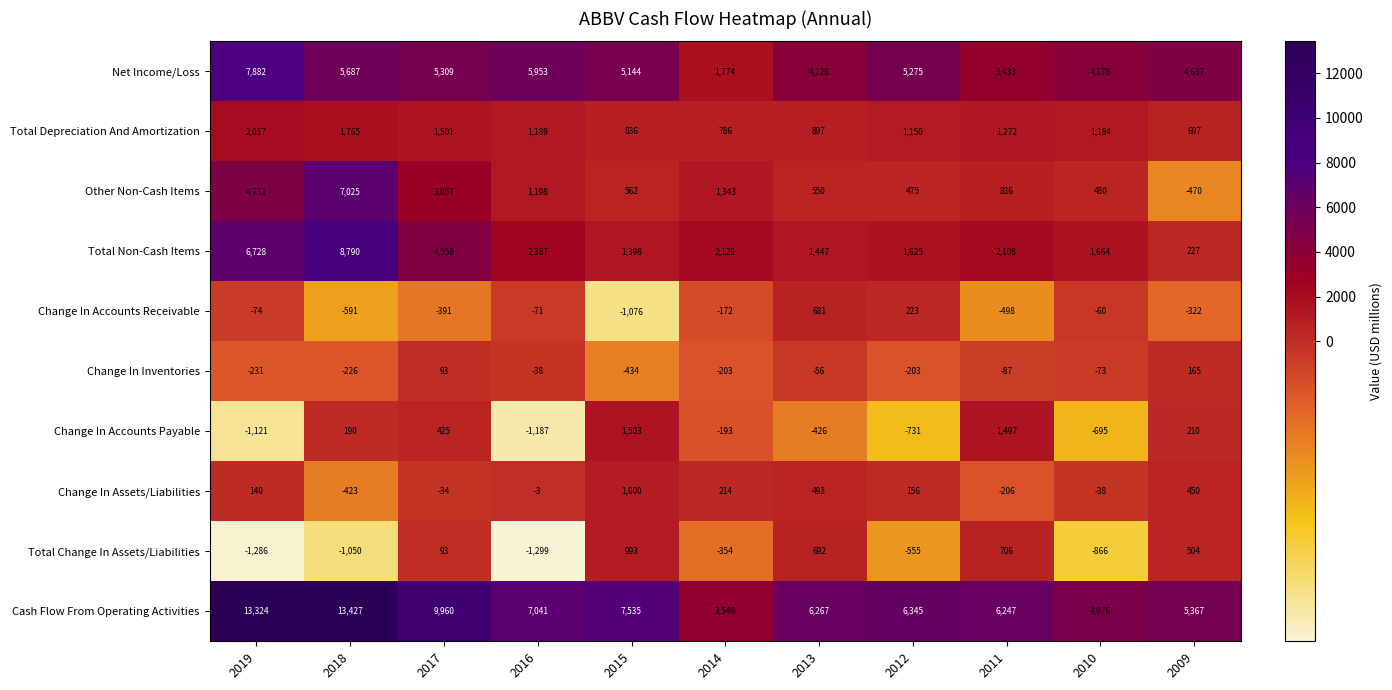

List the labels in order of Total Non-Cash Items value, largest first.

2018, 2019, 2017, 2016, 2014, 2011, 2010, 2012, 2013, 2015, 2009